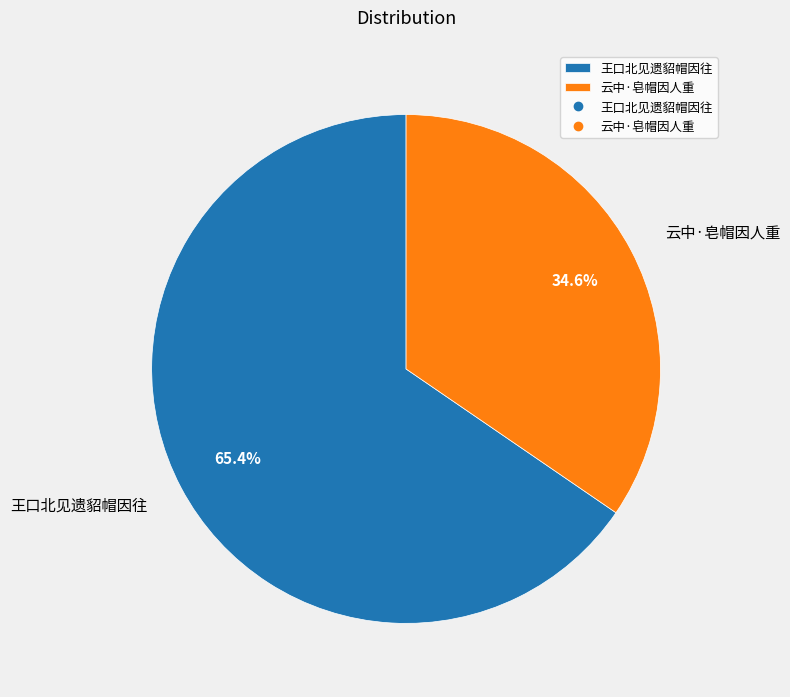

Does 王口北见遗貂帽因往 account for over 50% of the chart?

Yes